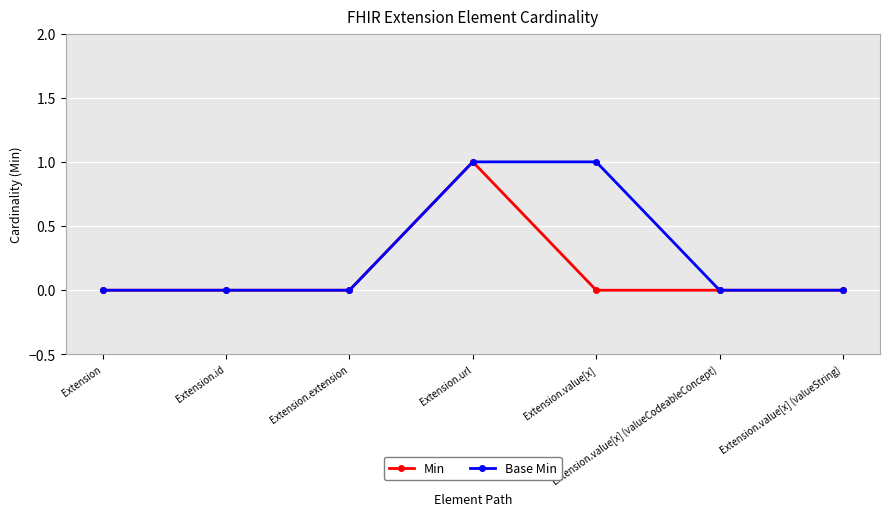

List the series in order of their overall mean, highest first.

Base Min, Min